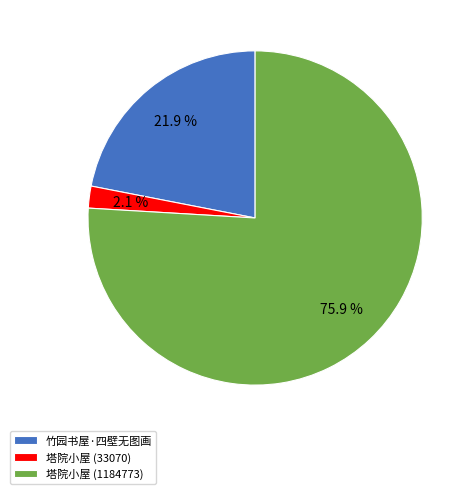

Which has a higher value, 塔院小屋 (1184773) or 竹园书屋·四壁无图画?

塔院小屋 (1184773)